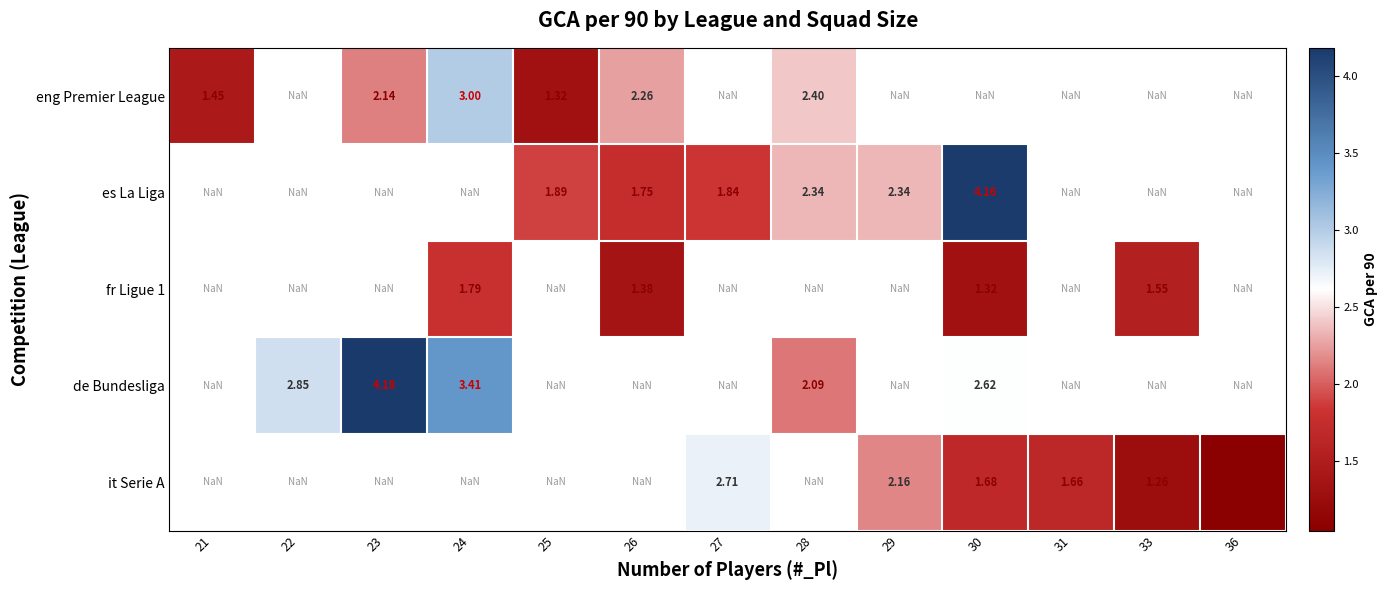

What is the approximate value of es La Liga at 29?

2.3